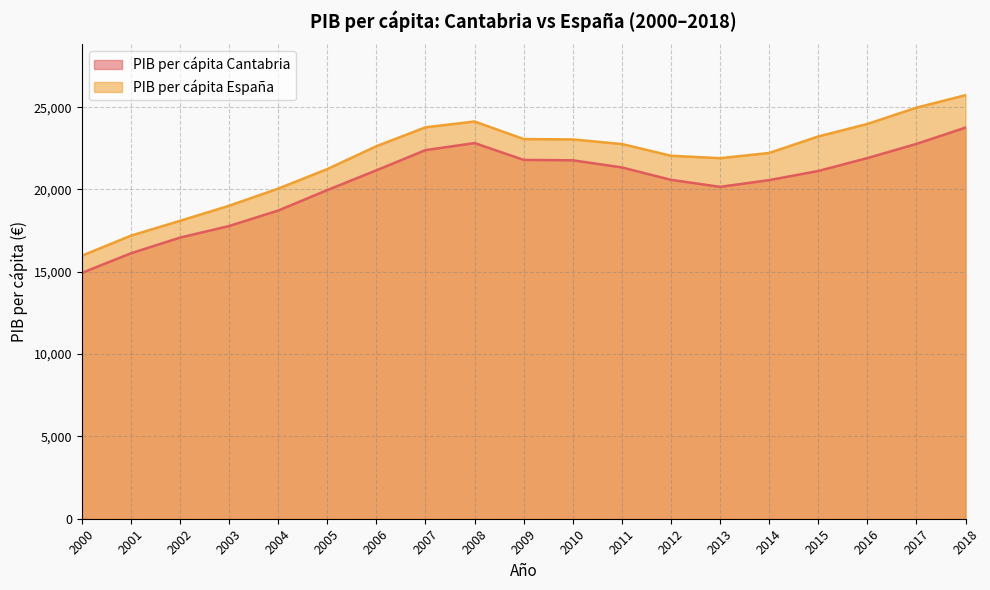

At which label does PIB per cápita España first exceed 22629?

2007